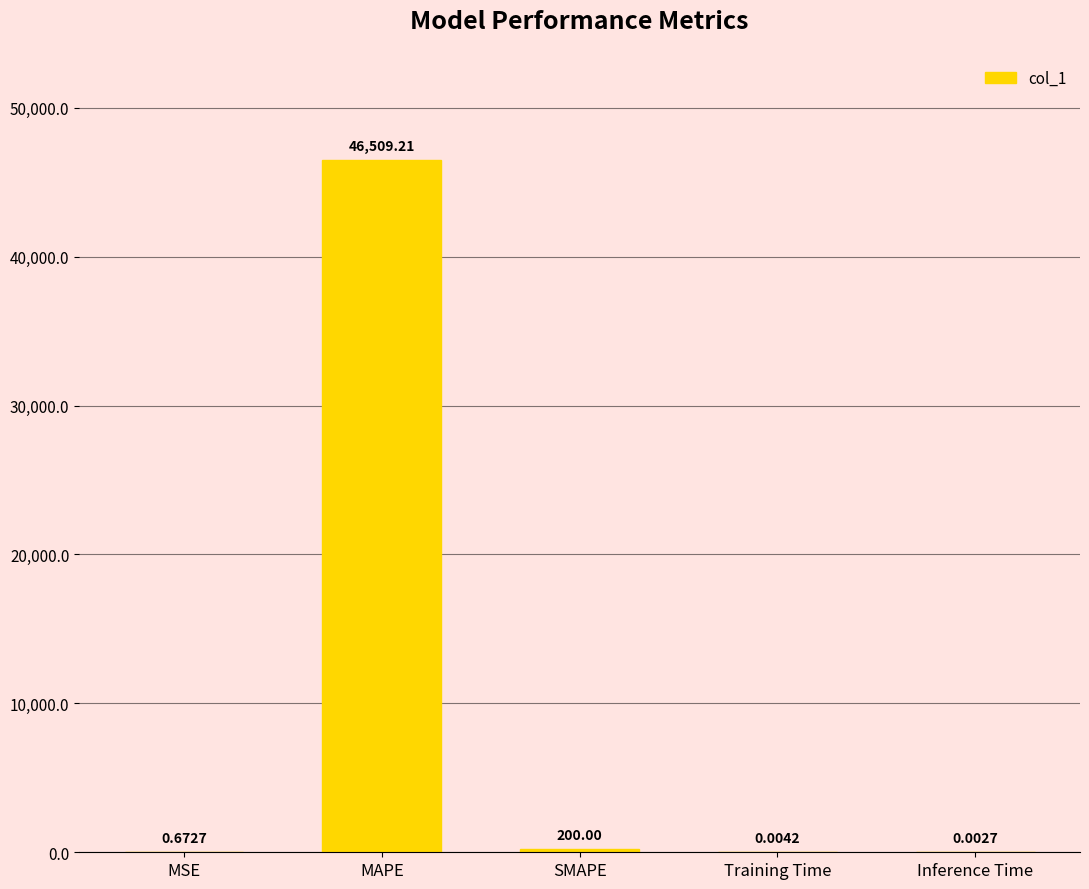

What is the sum of the values at MSE and MAPE?

46509.9